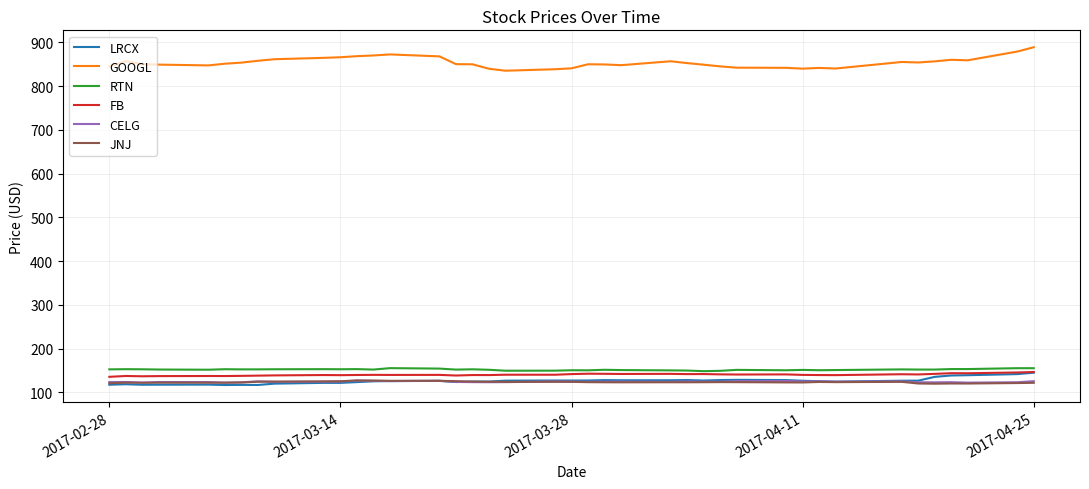

What is the greatest value displayed?

888.8